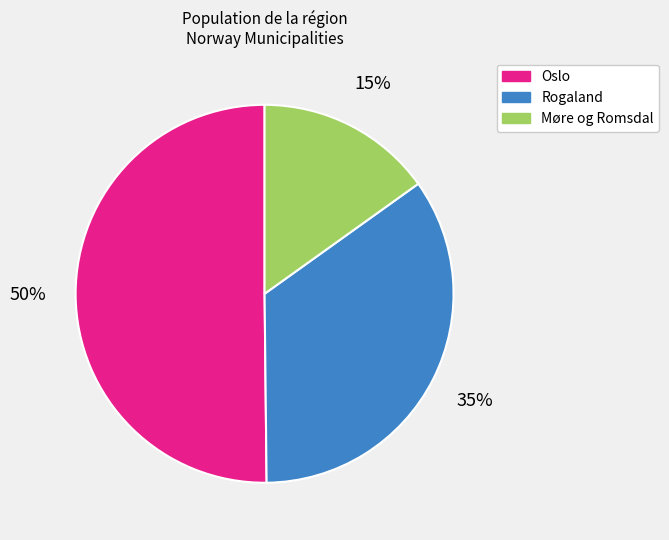

Rank the categories by value from highest to lowest.

Oslo, Rogaland, Møre og Romsdal